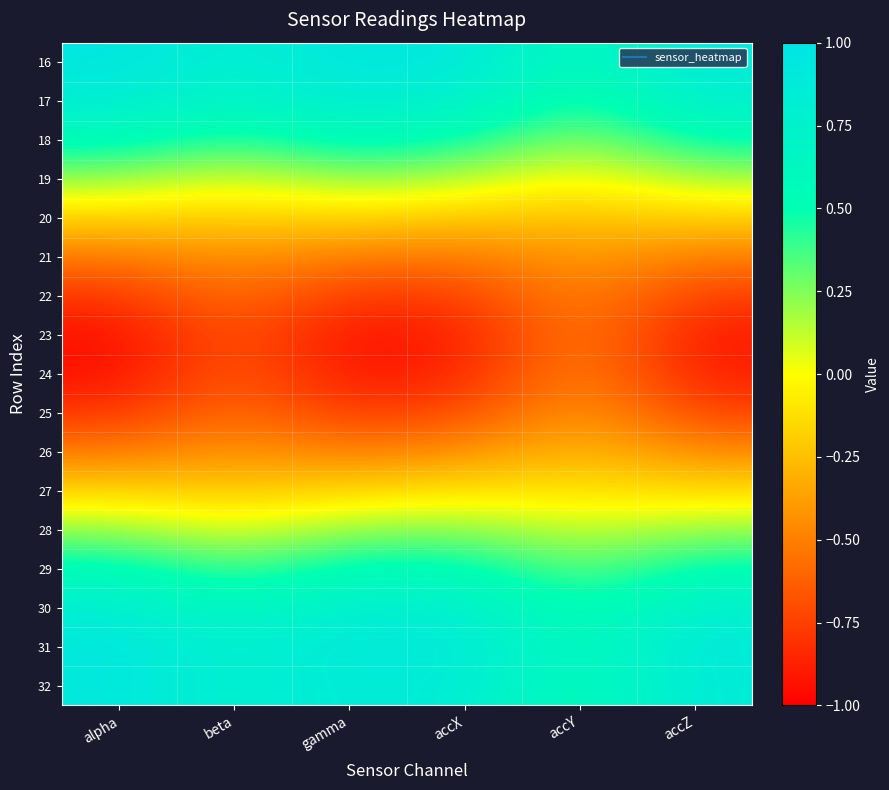

What is the total value across all series at gamma?

1.2